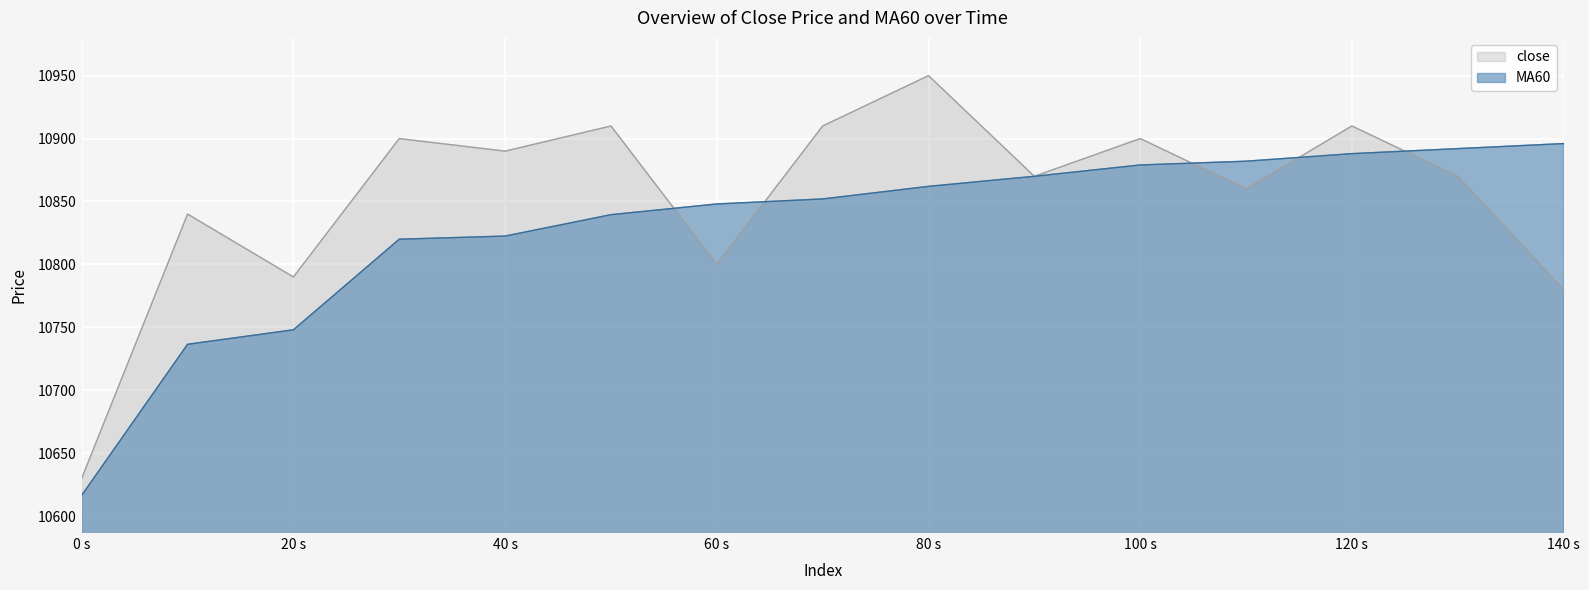

At which category is the sum across all series the highest?

80 s